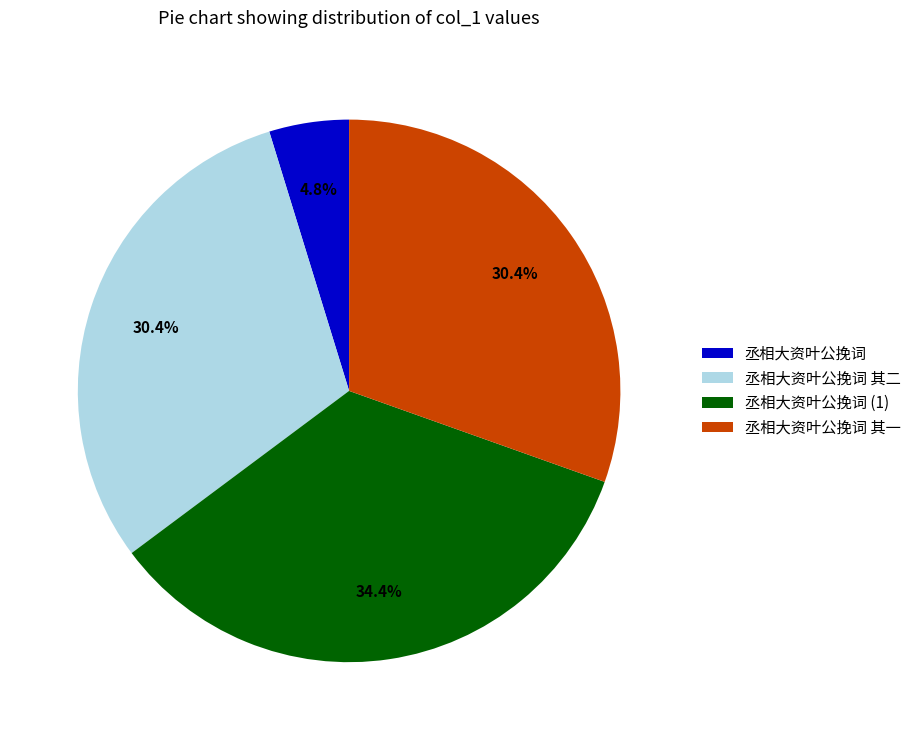

How many segments does this pie chart have?

4